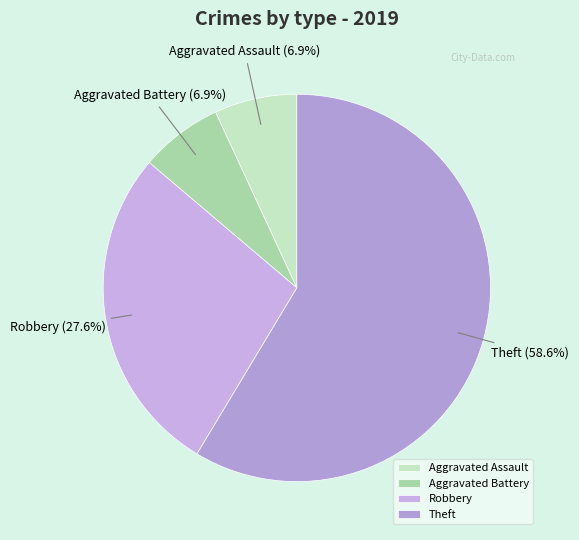

Which has a higher value, Theft or Robbery?

Theft